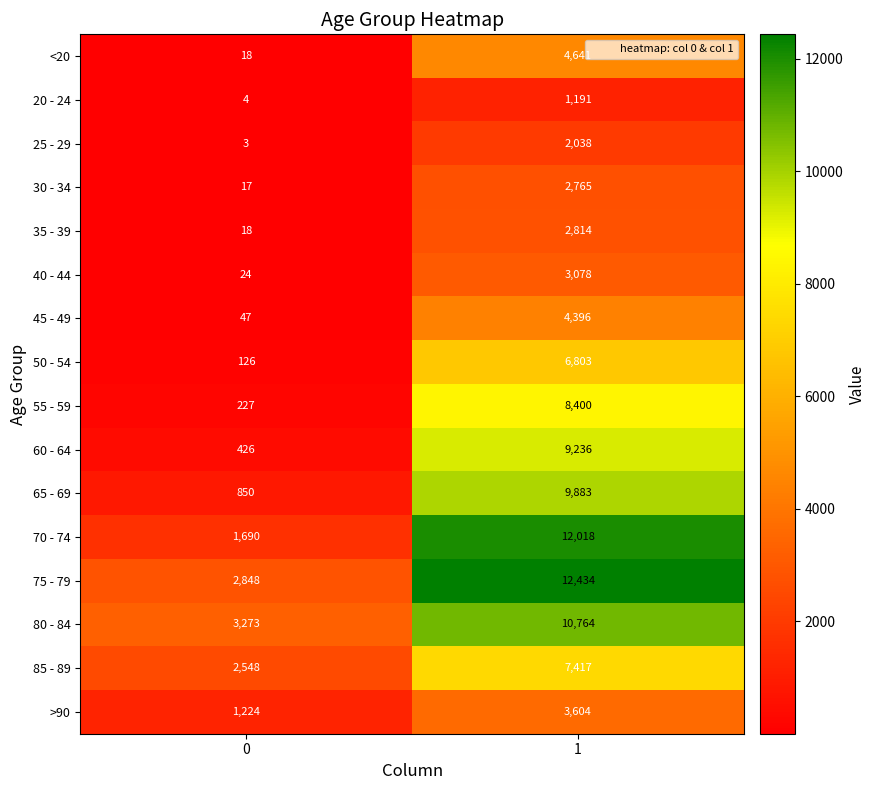

The value of 20 - 24 at 0 is 1. True or false?

False